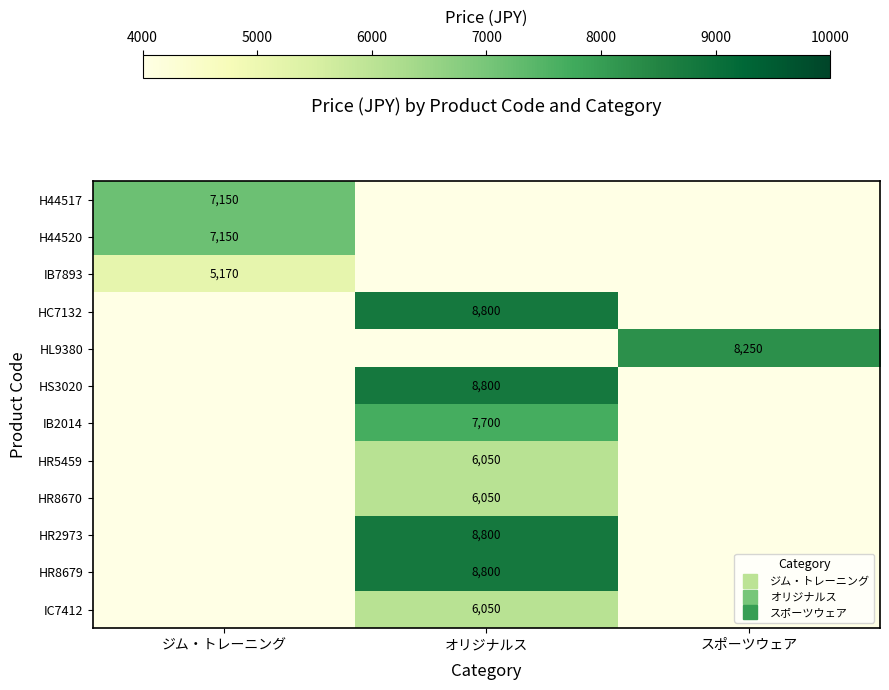

What is the difference between the maximum and minimum values in the IB2014 series?

7700